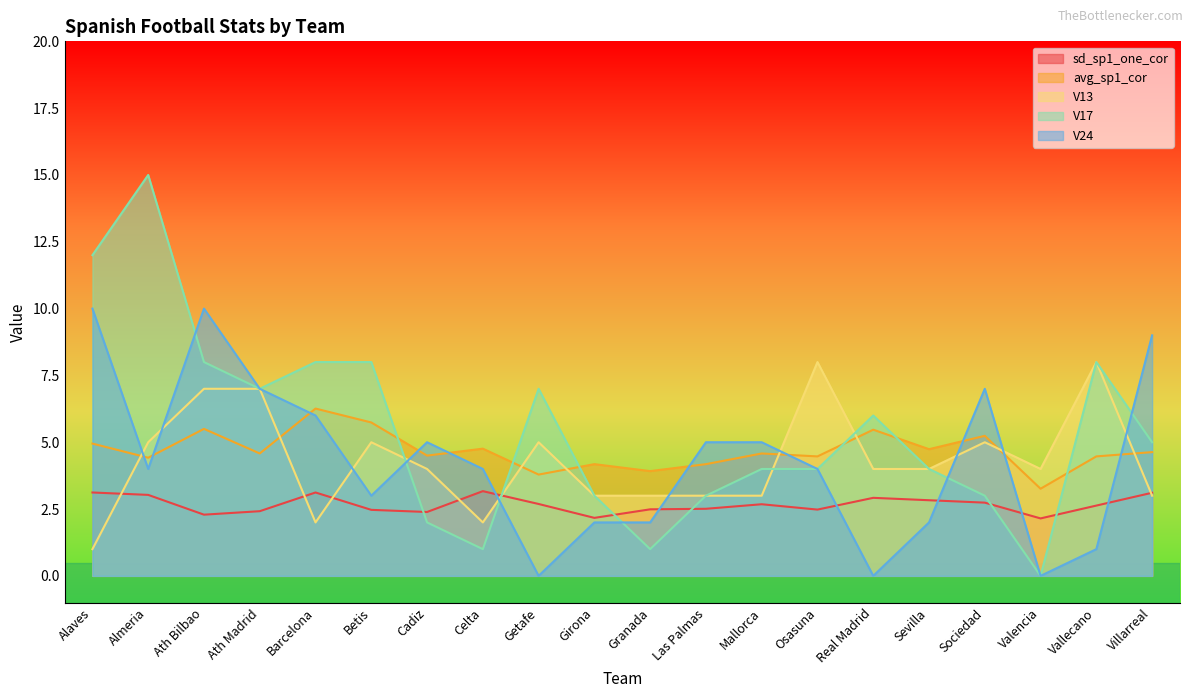

What are all the series names shown in the legend?

sd_sp1_one_cor, avg_sp1_cor, V13, V17, V24